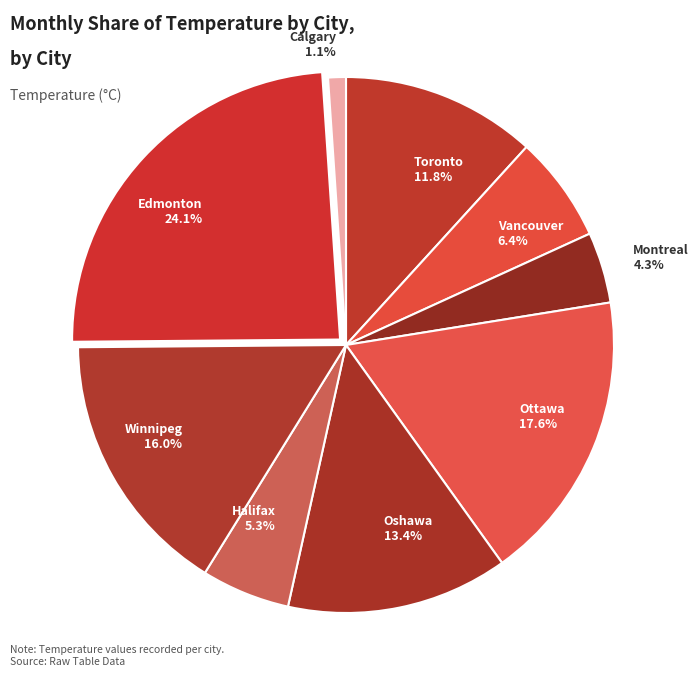

What is the ratio of the value at Toronto 11.8% to the value at Oshawa 13.4%?

0.9